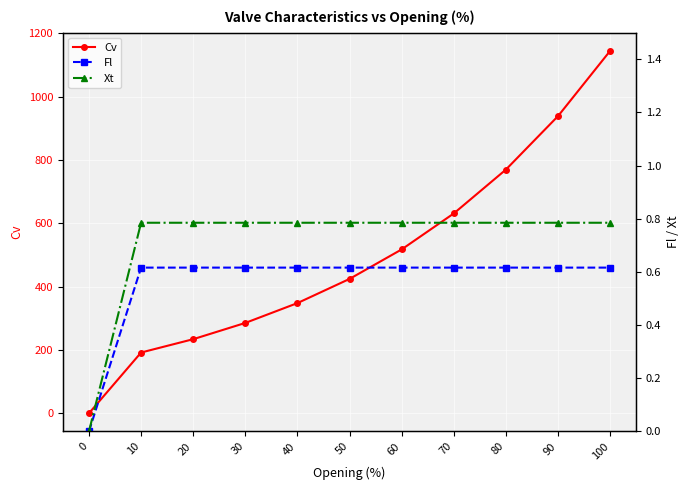

True or false: Cv has more than 1 interior local peaks.

False